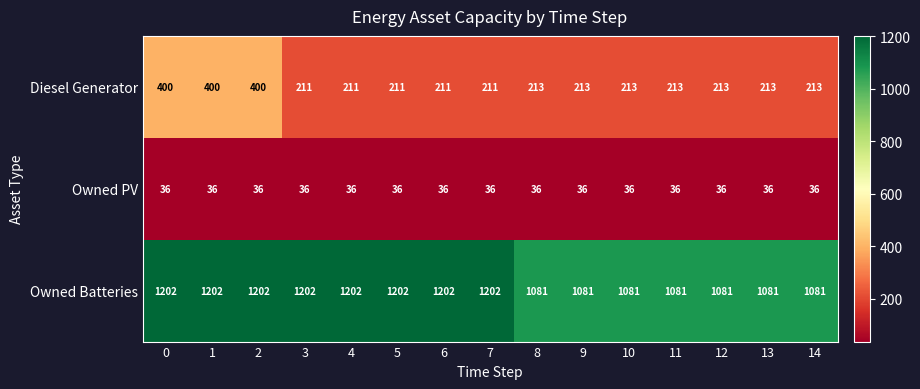

What is the difference between the maximum and minimum values in the Diesel Generator series?

189